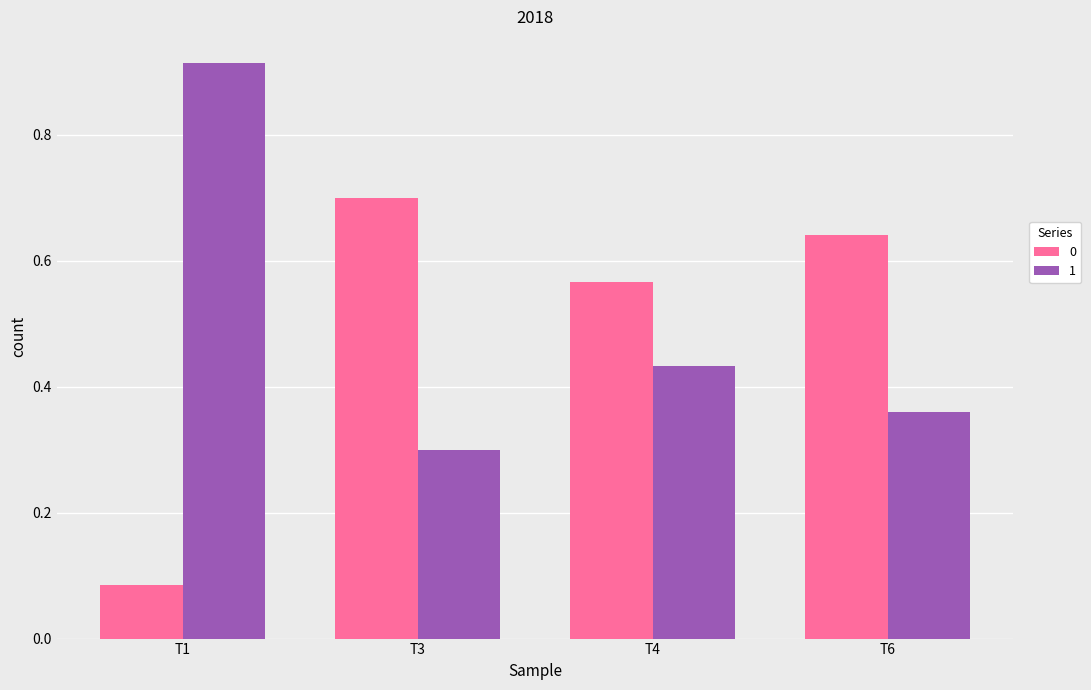

The 1 series shows 0.5 at T3. True or false?

False